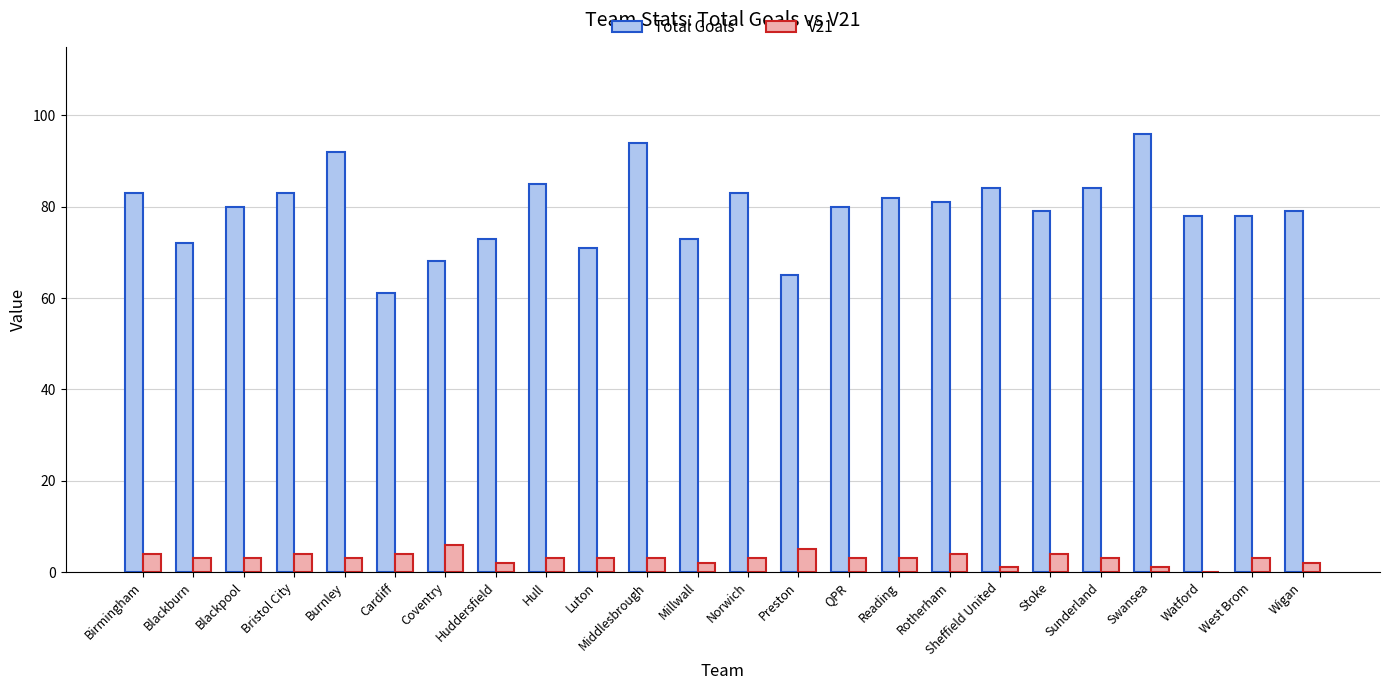

Is it true that Total Goals equals 108 at Rotherham?

False